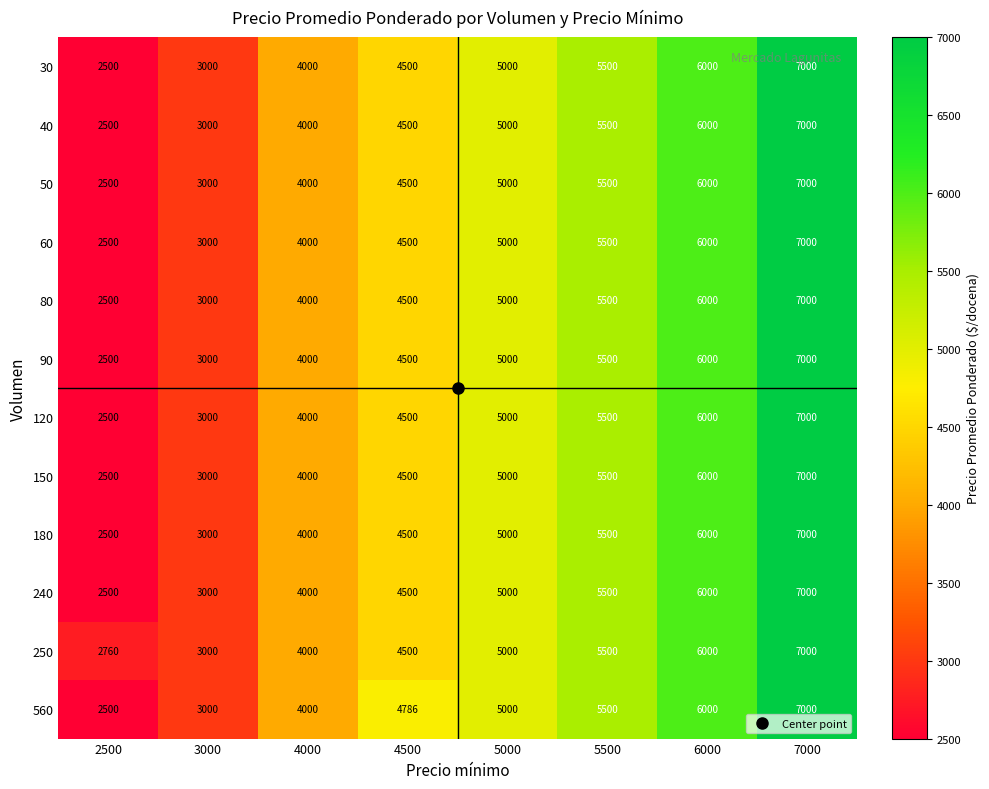

Between 3000 and 4500, which series saw the biggest shift?

560